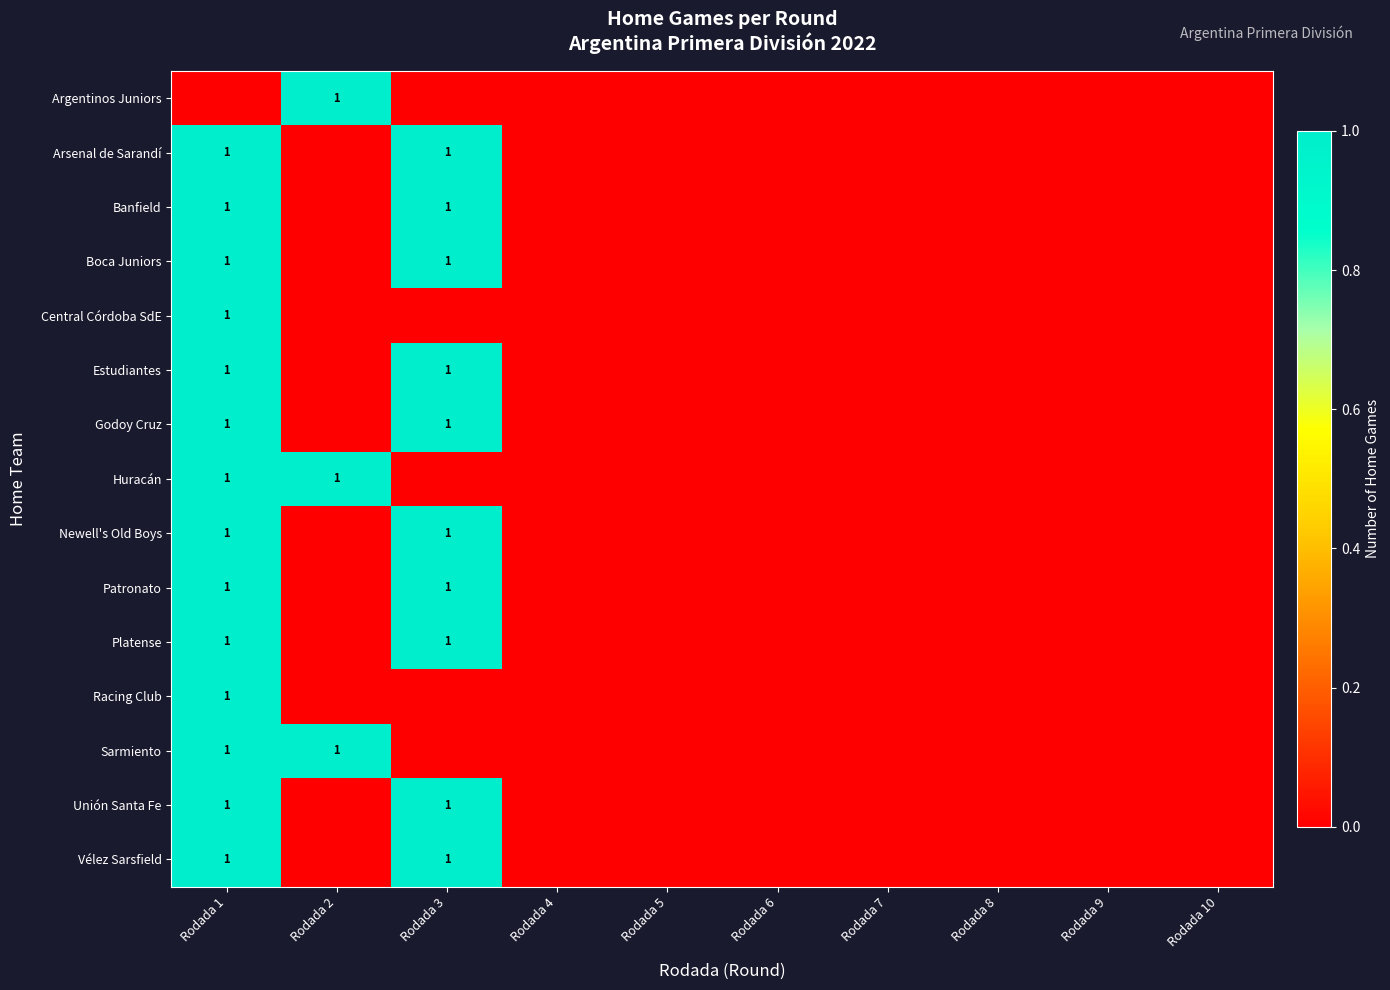

What is the greatest value displayed?

1